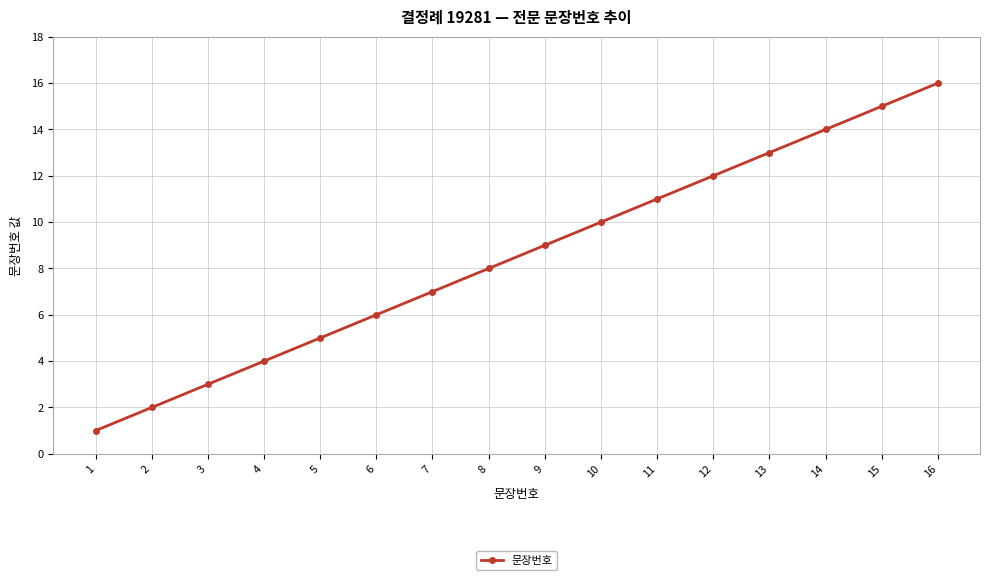

What is the value of the 1st point from the left?

1